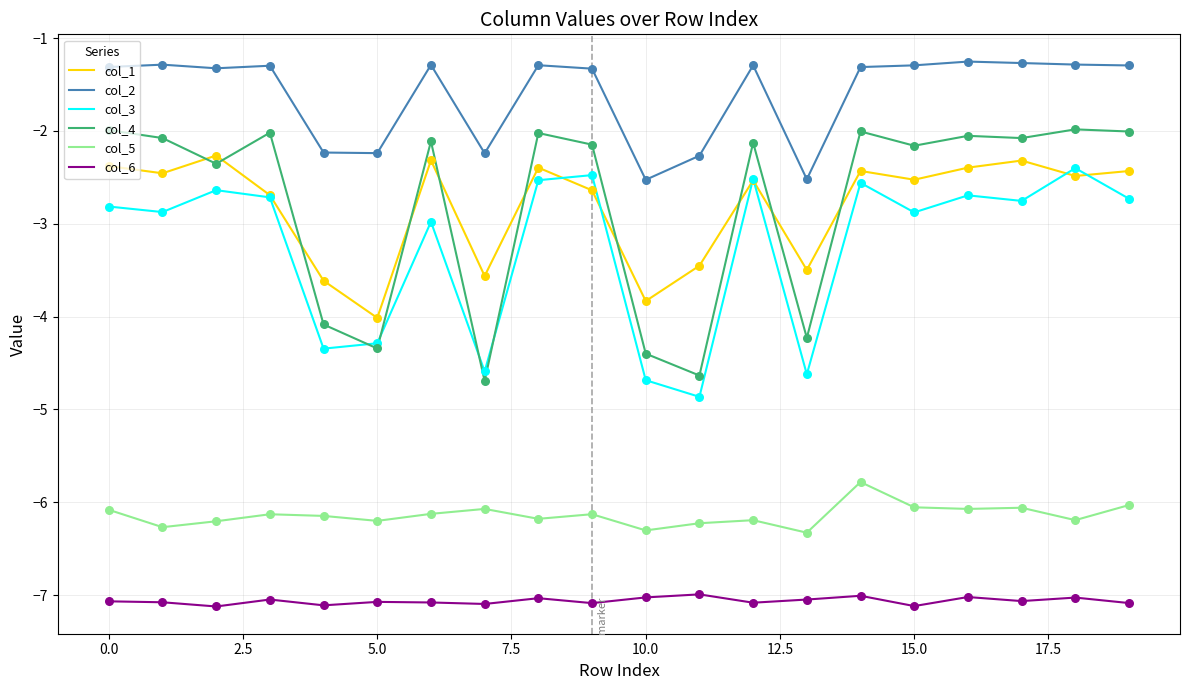

Which series has the largest total across all categories?

col_2